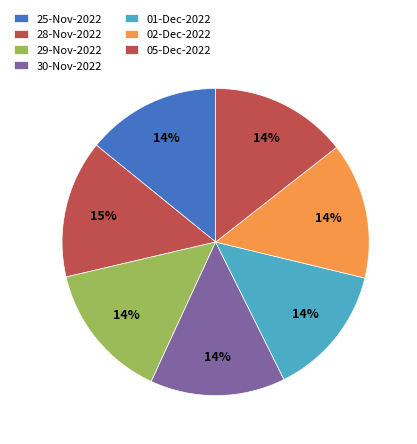

True or false: 30-Nov-2022 accounts for 3% of the total.

False